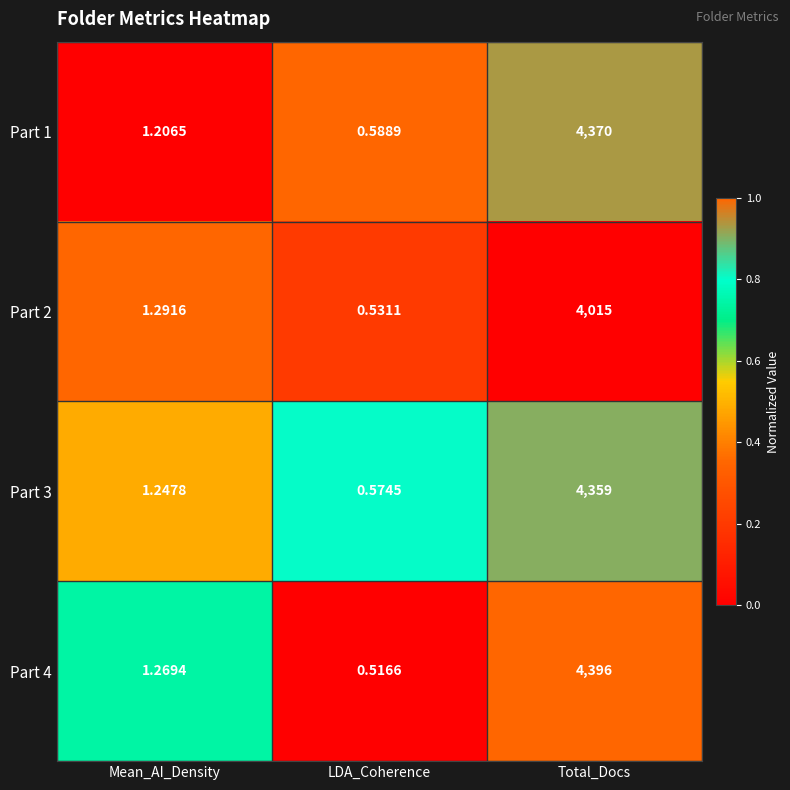

At how many categories does at least one series exceed 0?

3